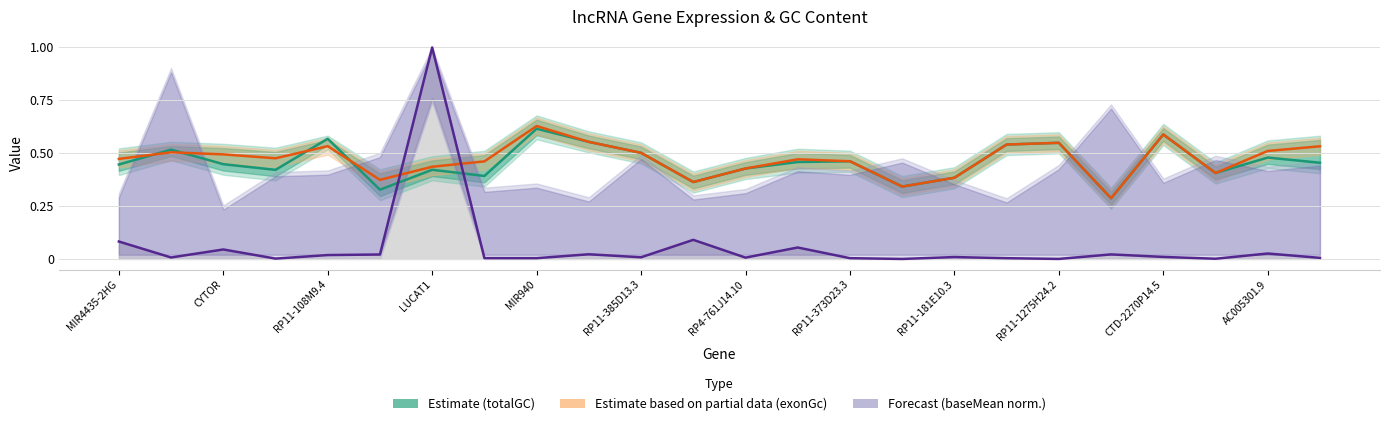

List the series in order of their peak value, highest first.

Forecast (baseMean norm.), Estimate based on partial data (exonGc), Estimate (totalGC)